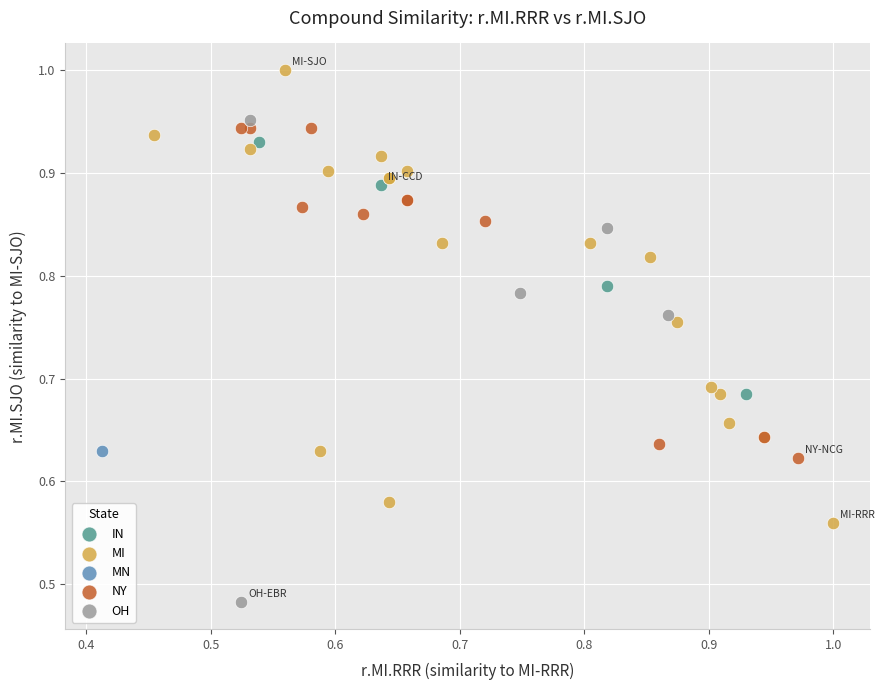

What are all the series names shown in the legend?

IN, MI, MN, NY, OH